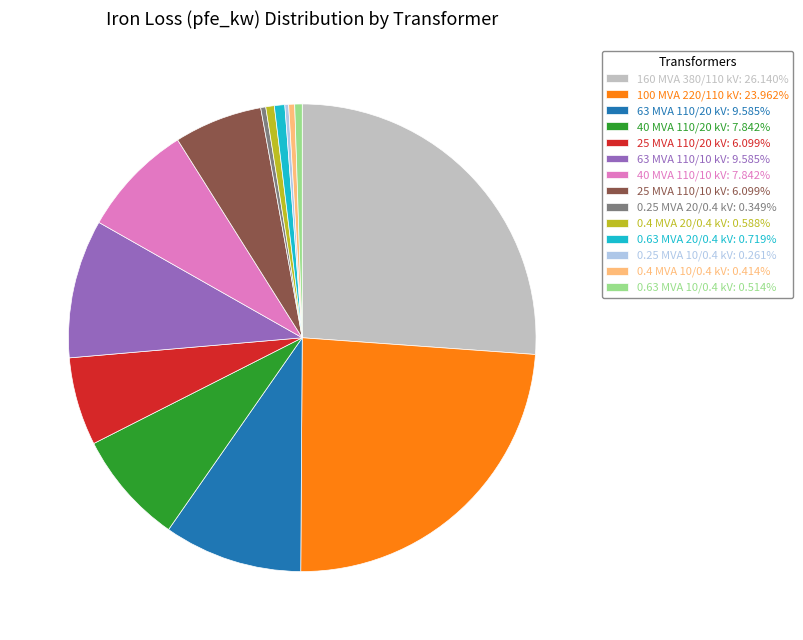

Does any single category account for the majority?

No